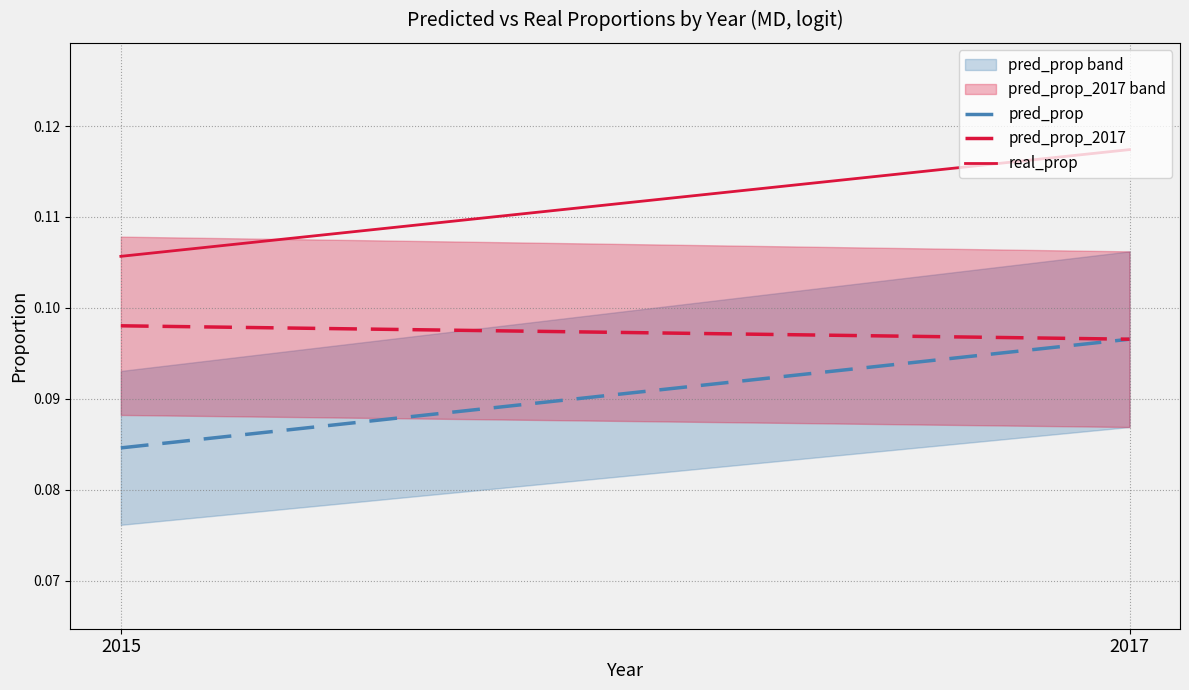

What is the value of the pred_prop_2017 point at the 1st from the left?

0.1